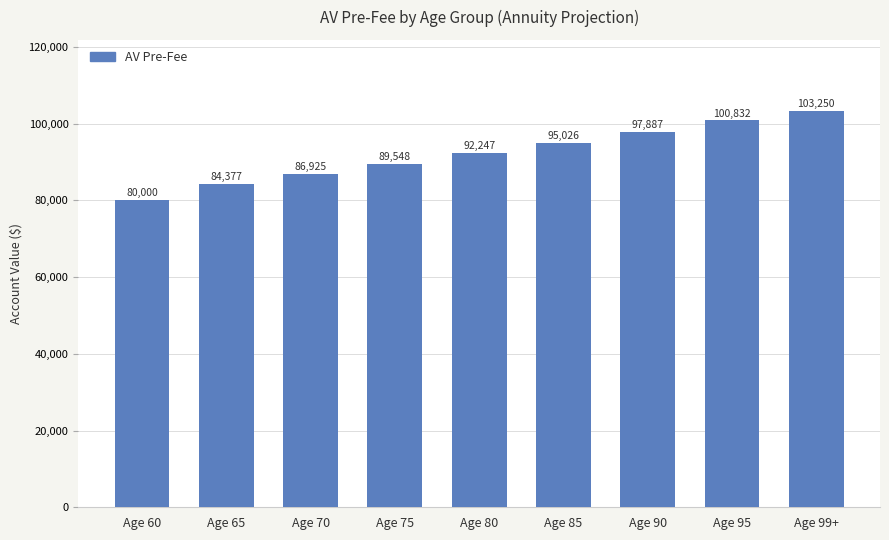

Which category has the highest value across all series?

Age 99+